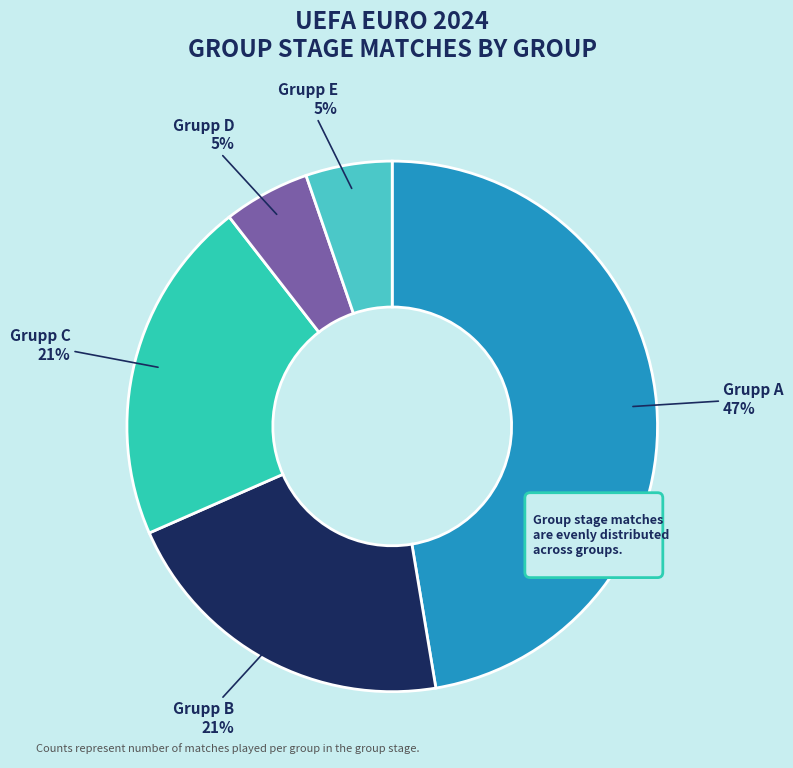

Rank the categories by value from lowest to highest.

Grupp D, Grupp E, Grupp B, Grupp C, Grupp A